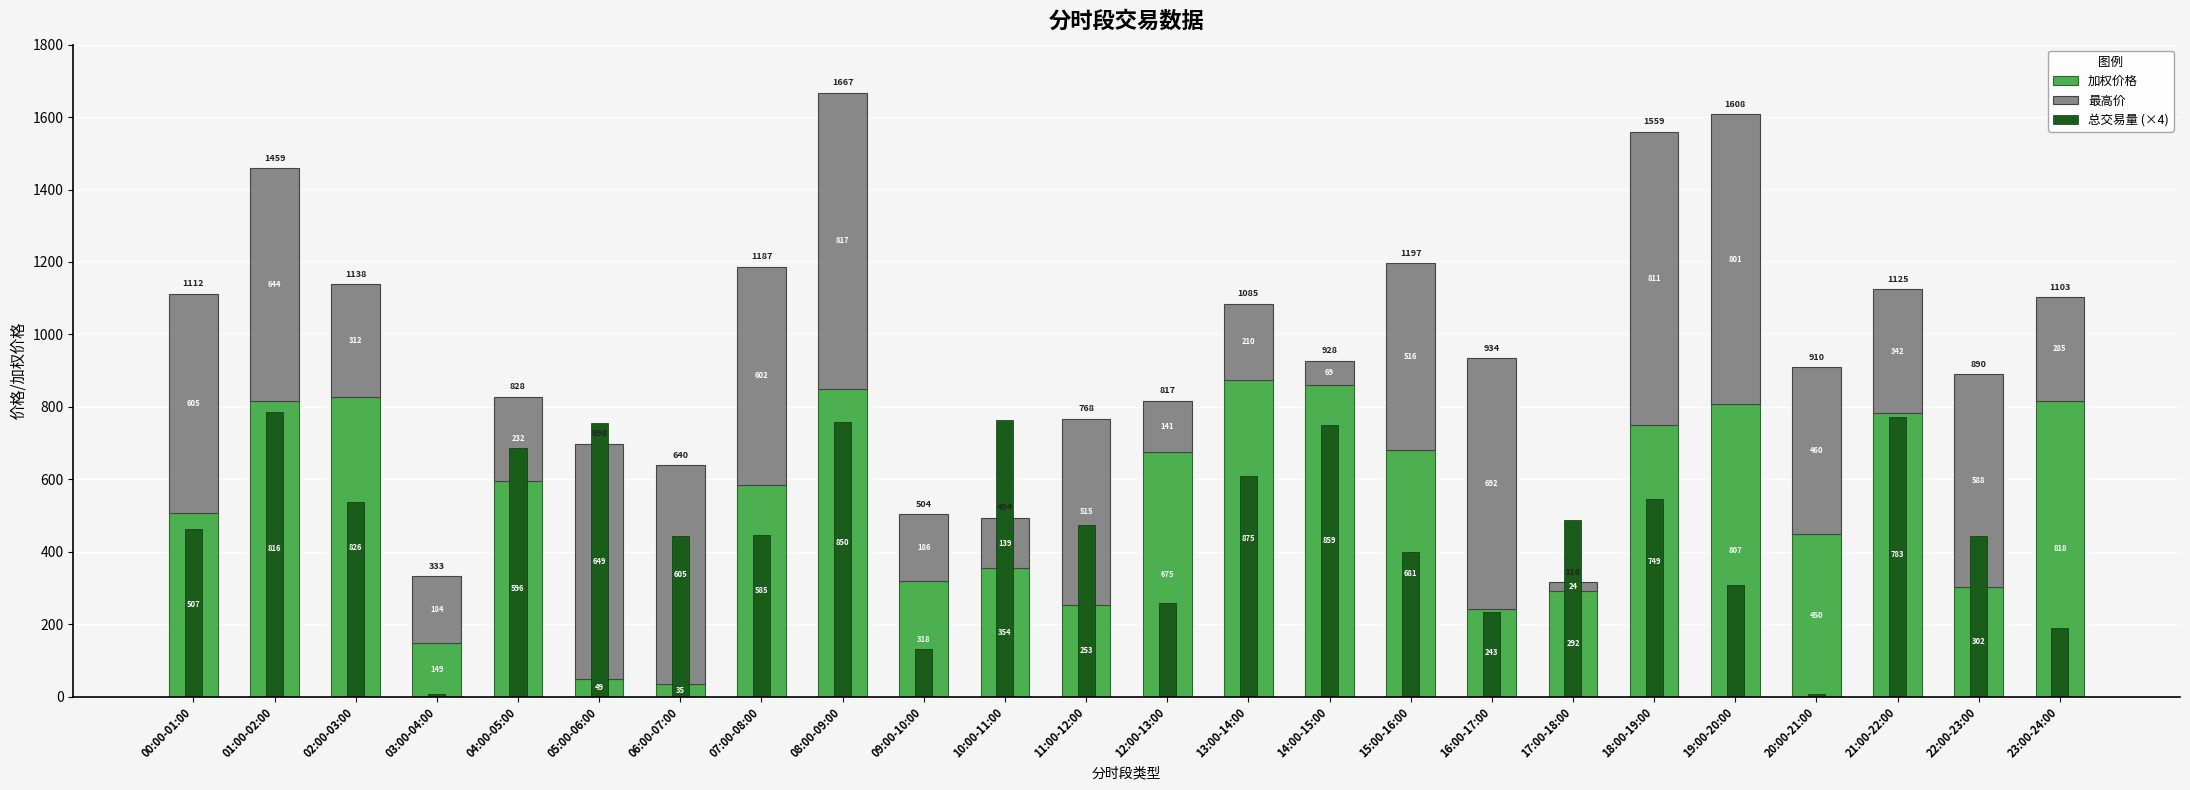

Between 03:00-04:00 and 01:00-02:00, which is larger?

01:00-02:00